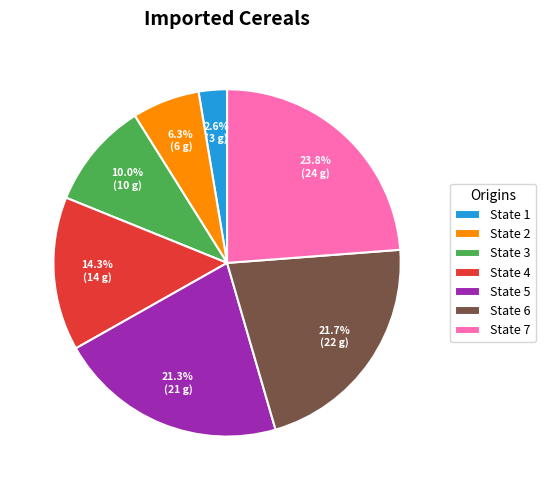

Between State 1 and State 2, which is larger?

State 2